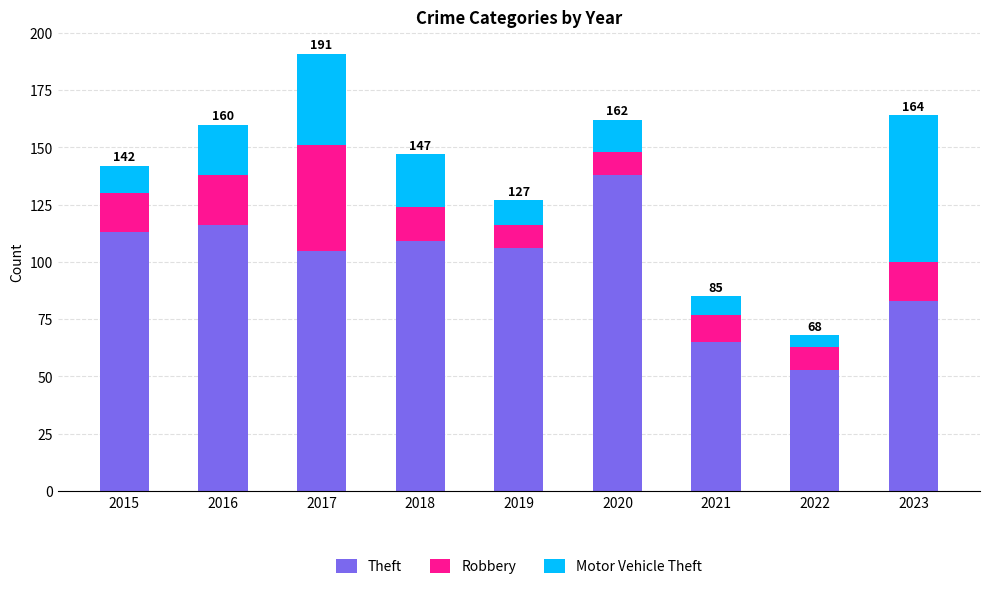

At which category is the sum across all series the highest?

2017